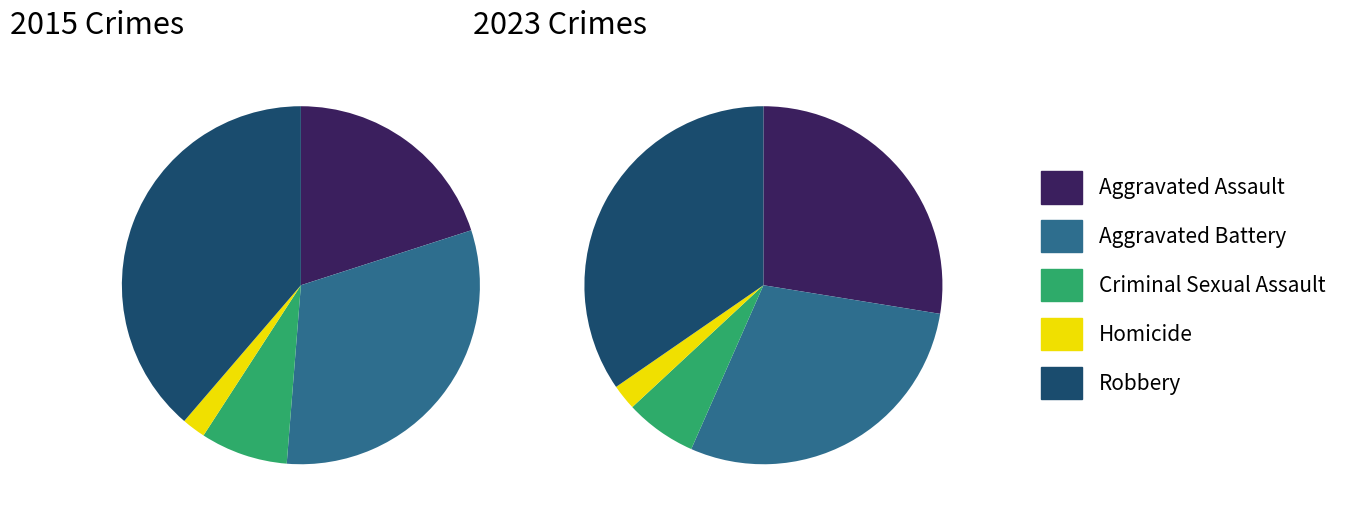

Is the sum of 3 and values_2015 greater than half?

No